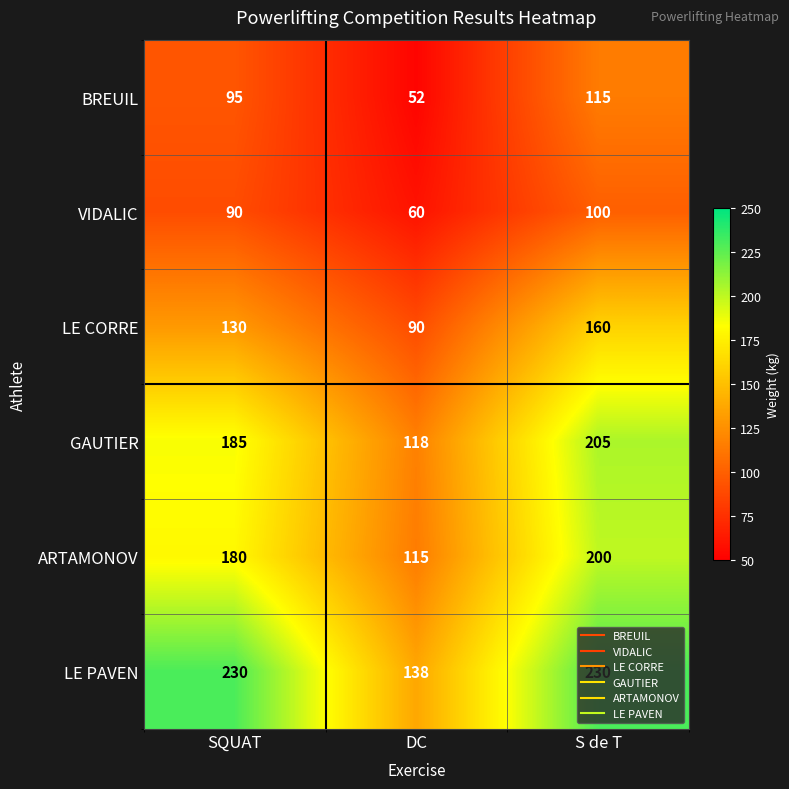

What is the greatest value displayed?

230